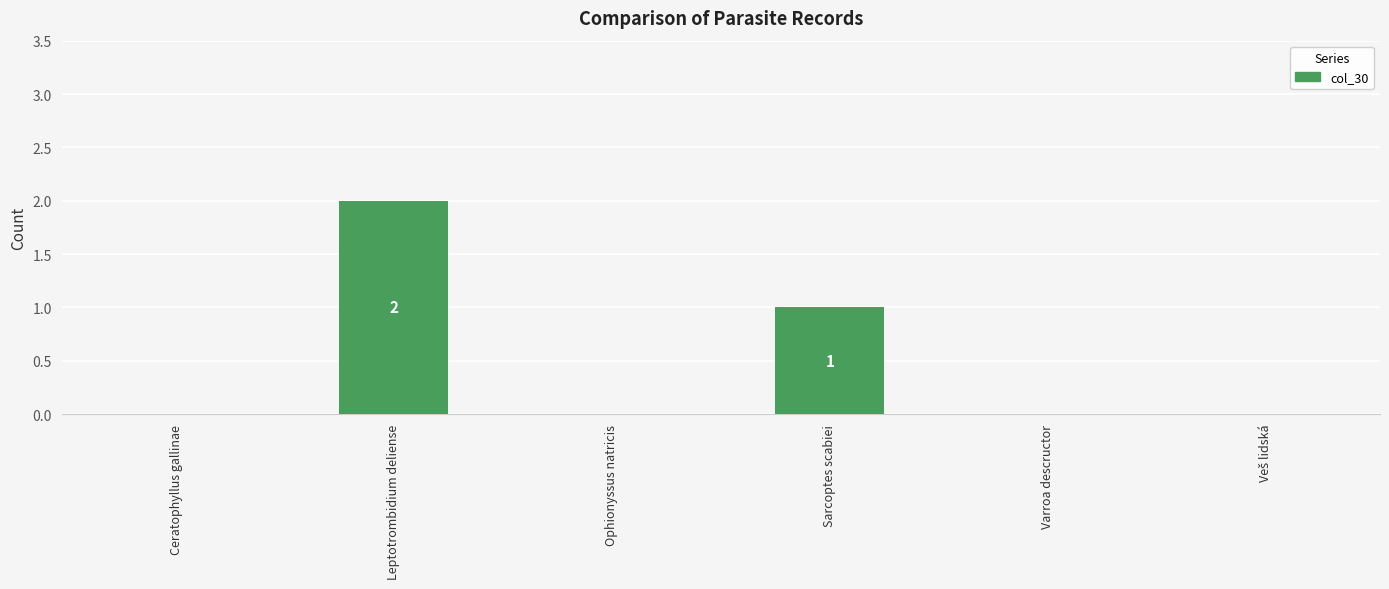

Are the bars horizontal?

No